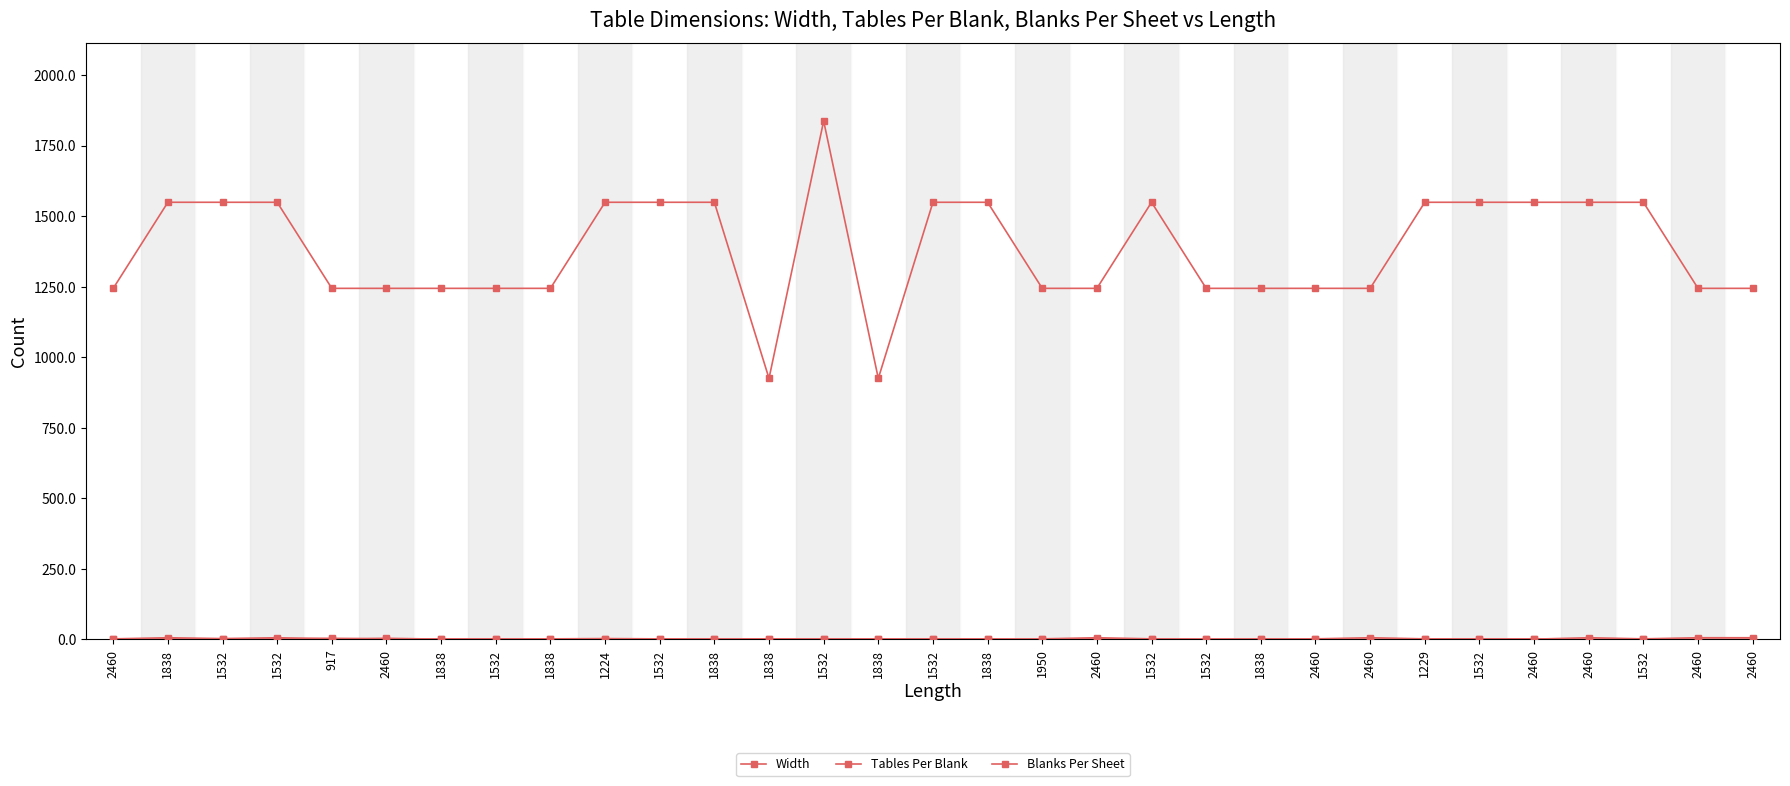

At which label does Width reach its peak?

1532